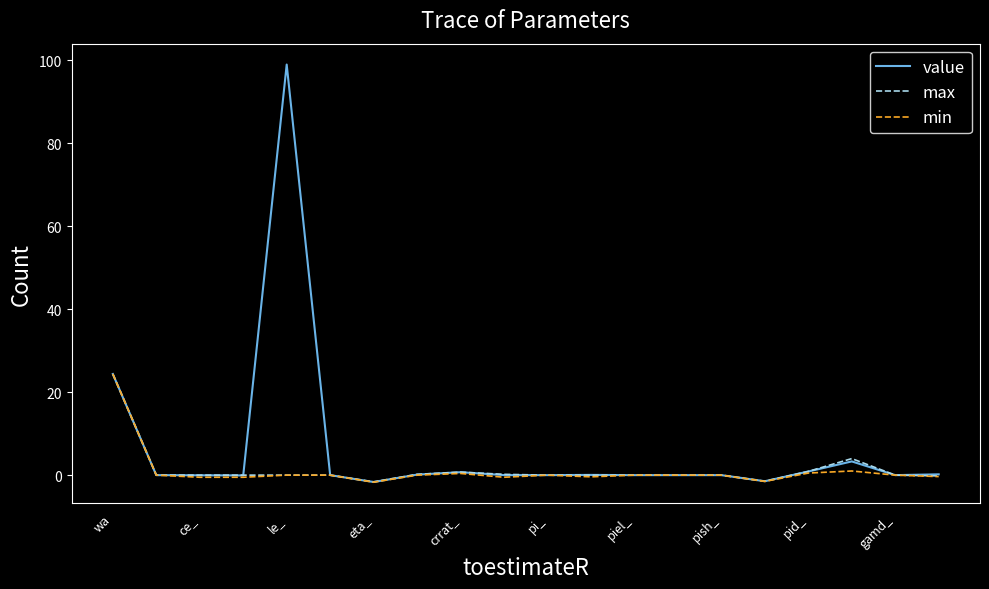

Is this an area chart (filled region under the line)?

No